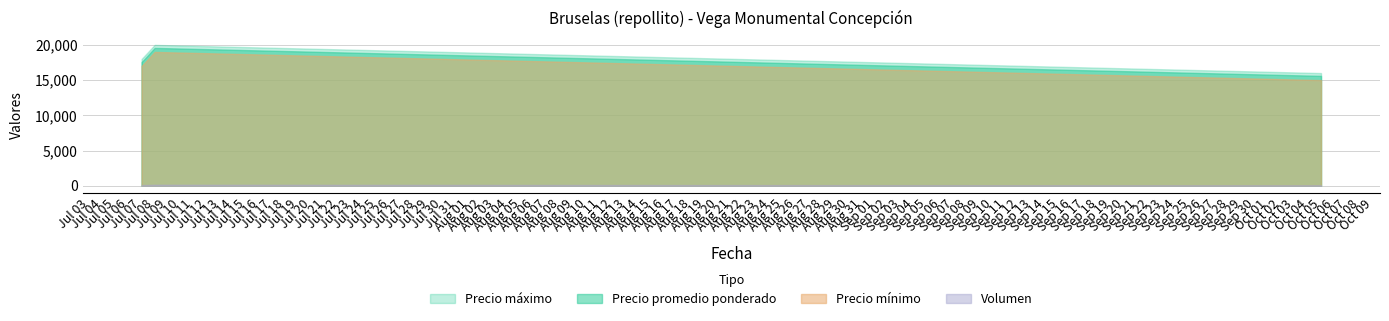

What is the difference between the maximum and minimum values in the Precio promedio ponderado series?

3971